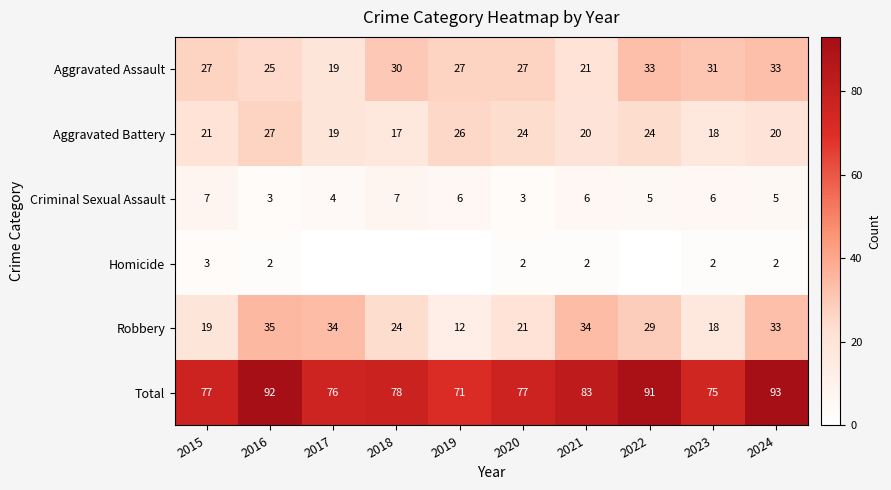

True or false: Aggravated Assault has a value of 19 at 2017.

True